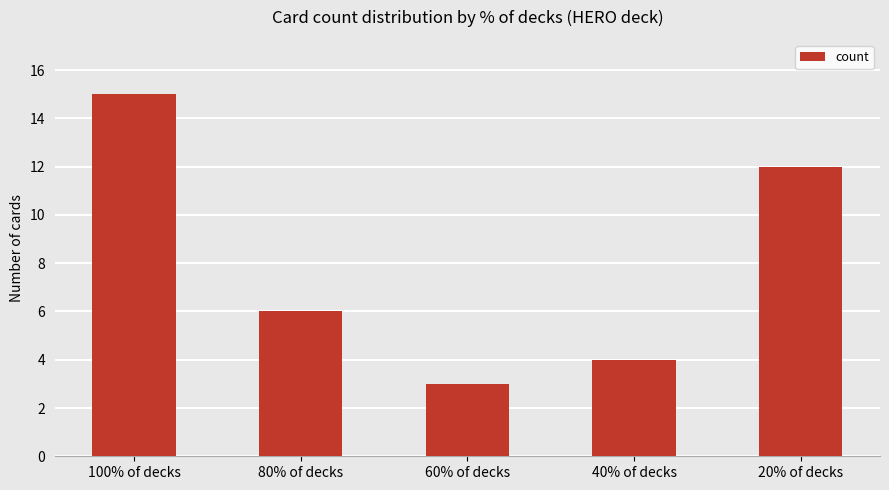

What is the approximate value at 60% of decks, to the nearest 5?

5